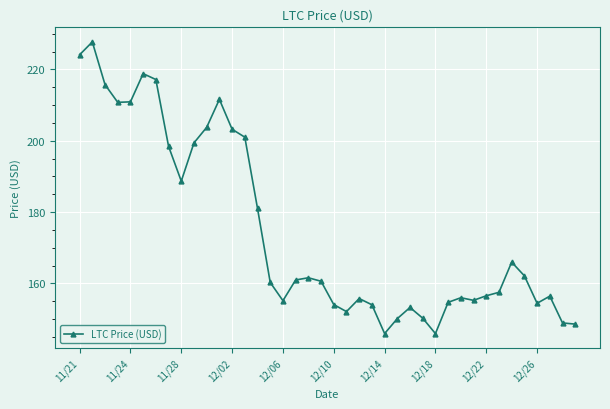

What is the average value?

174.7